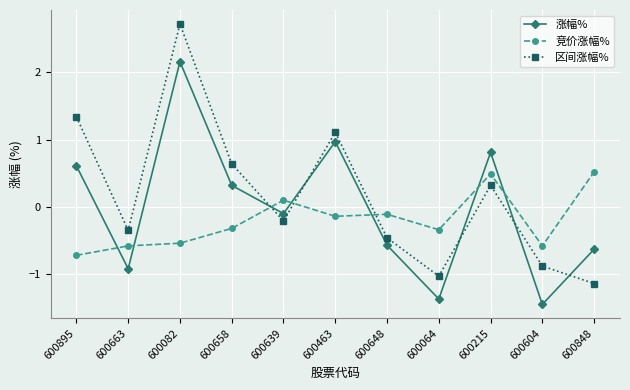

Rank the series at 600463 from lowest to highest value.

竞价涨幅%, 涨幅%, 区间涨幅%